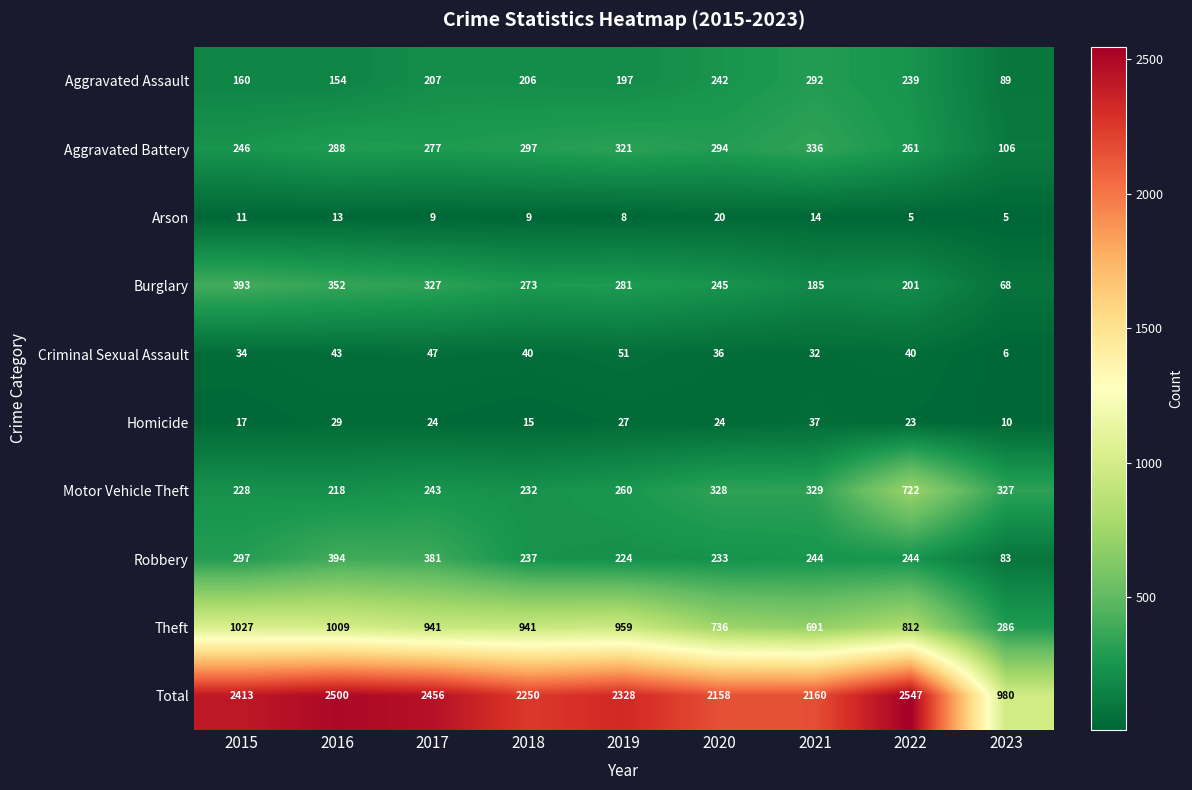

What is the difference between the second highest and minimum values in the Aggravated Assault series?

153